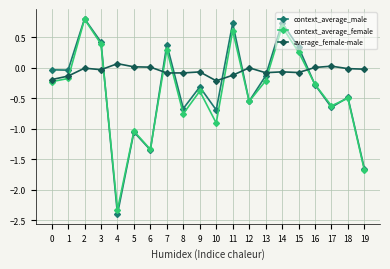

What is the difference between the second highest and minimum values in the average_female-male series?

0.2